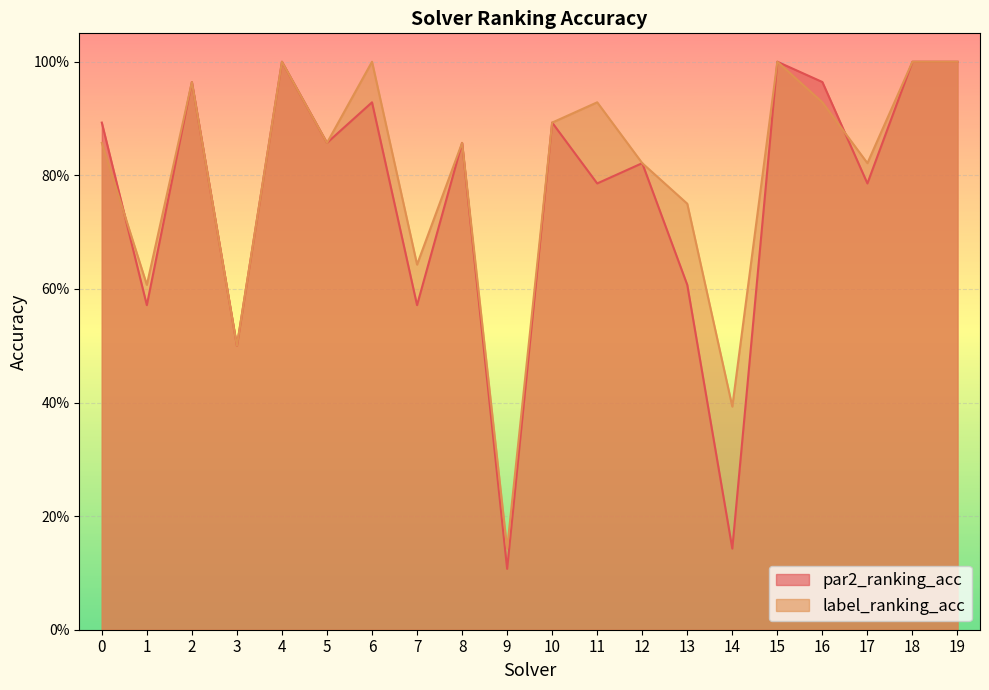

Between 14 and 9, which is larger?

14